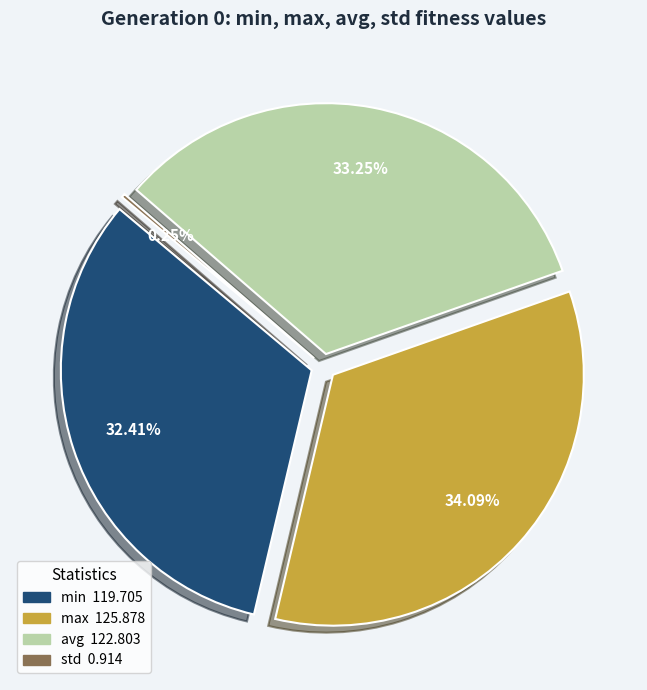

Does std account for over 50% of the chart?

No